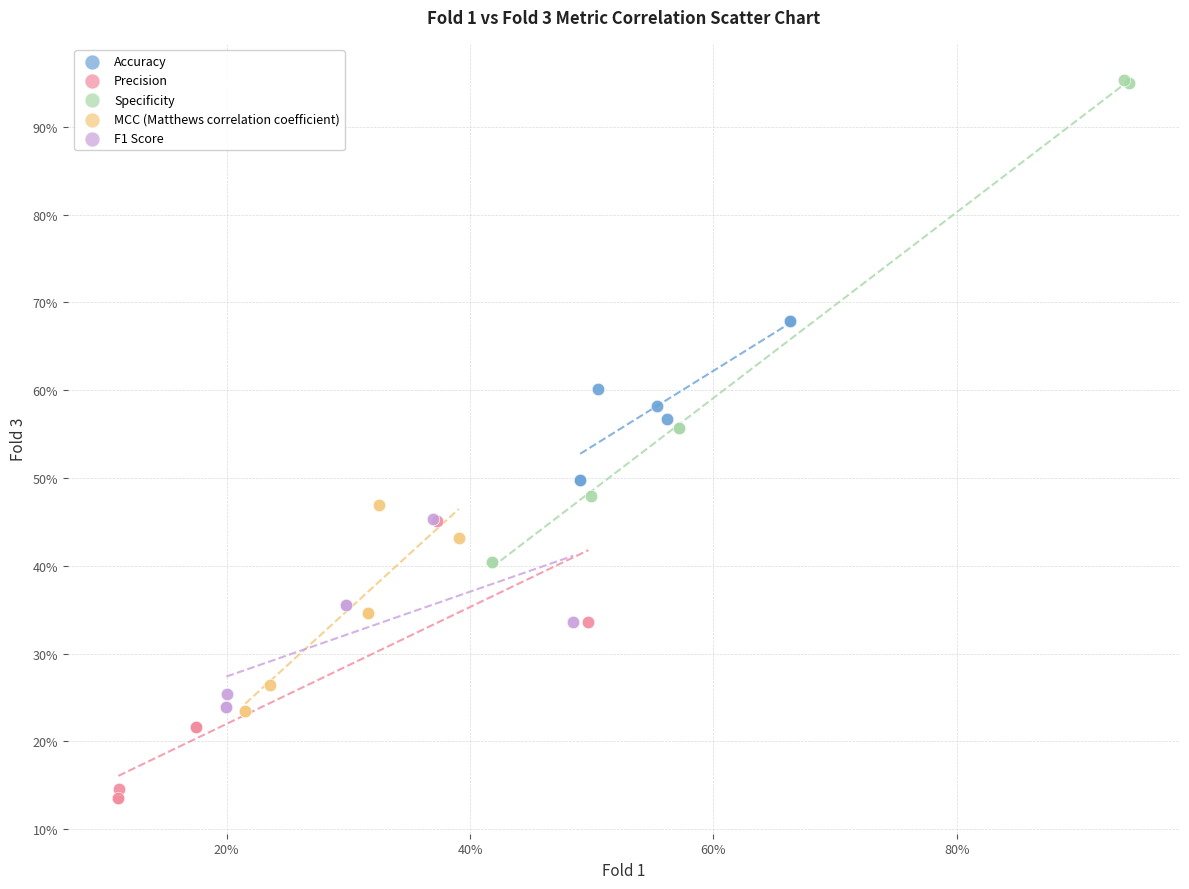

What are all the series names shown in the legend?

Accuracy, Precision, Specificity, MCC (Matthews correlation coefficient), F1 Score